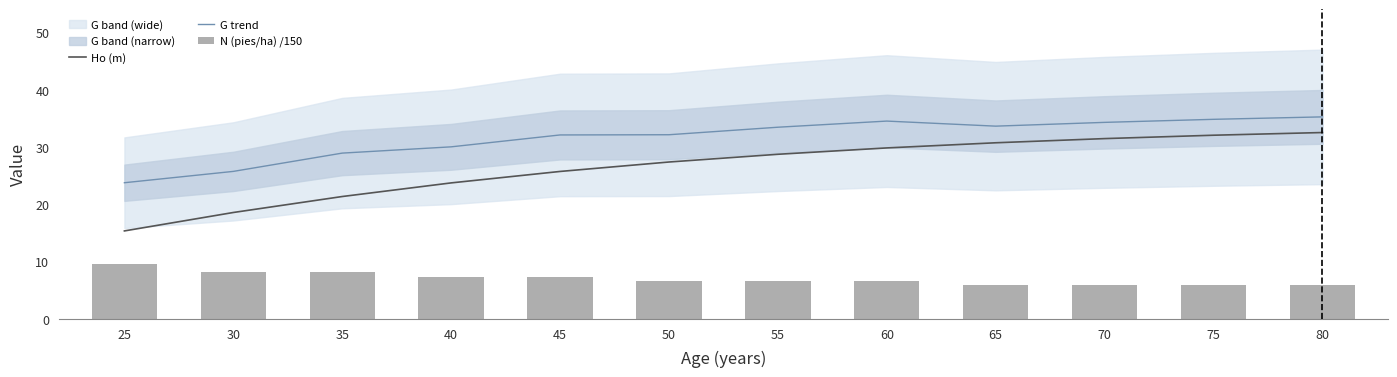

How many groups of bars are there?

12